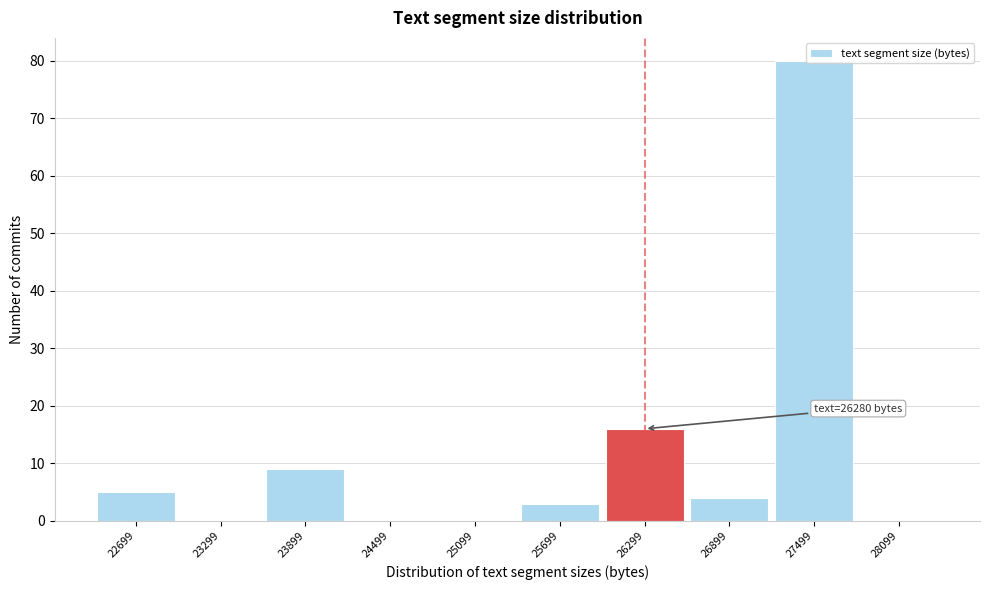

Over which range of the x-axis is the bar tallest?

27200 to 27800